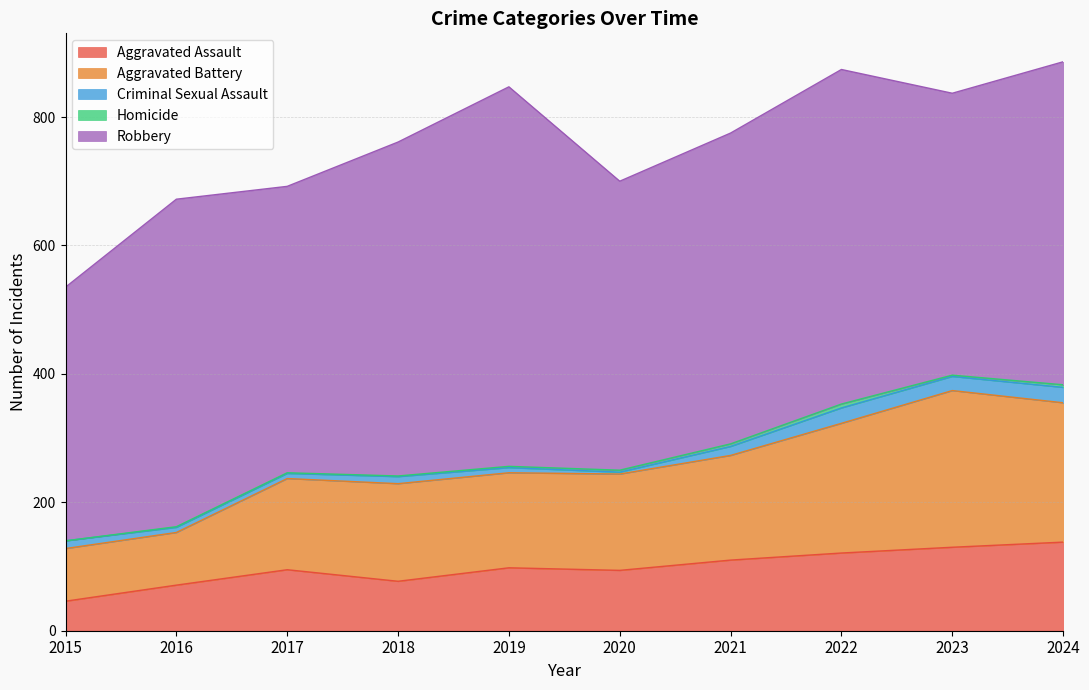

In Aggravated Battery, how many points are higher than both neighbors (excluding endpoints)?

2